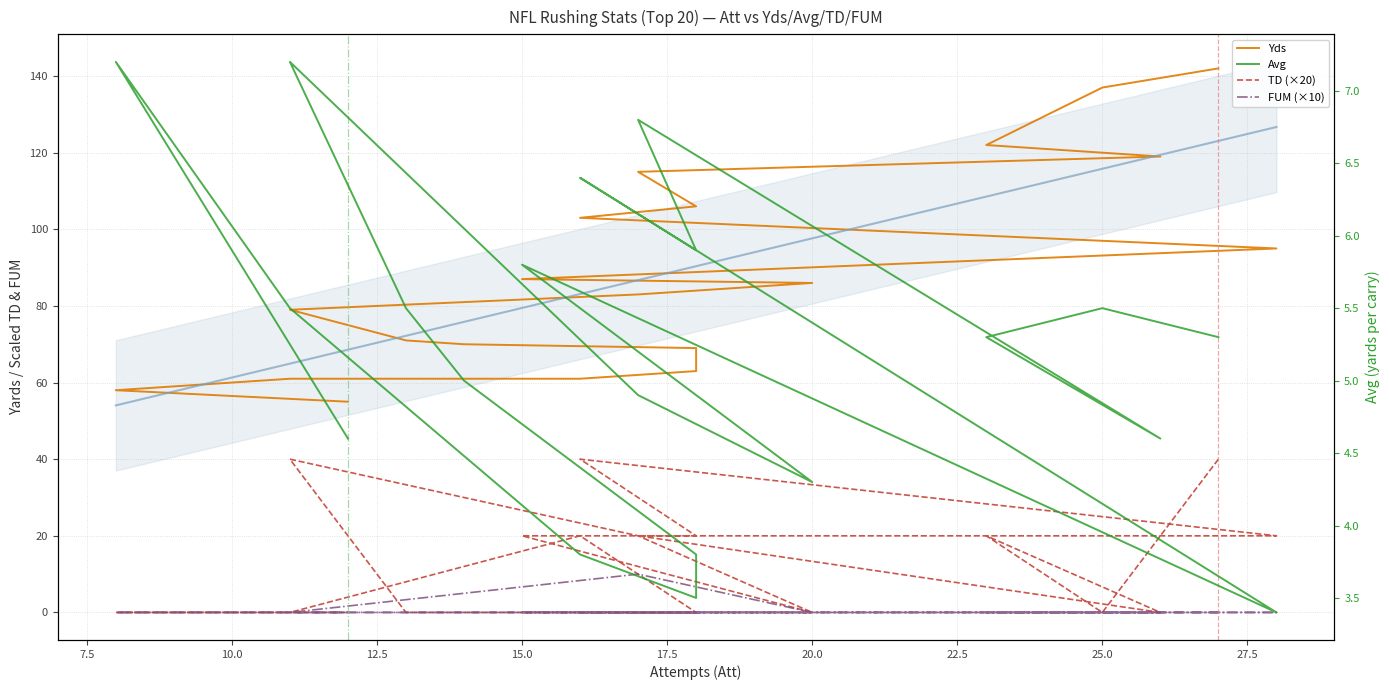

Rank the series at 23 from lowest to highest value.

FUM, Avg, TD, Yds